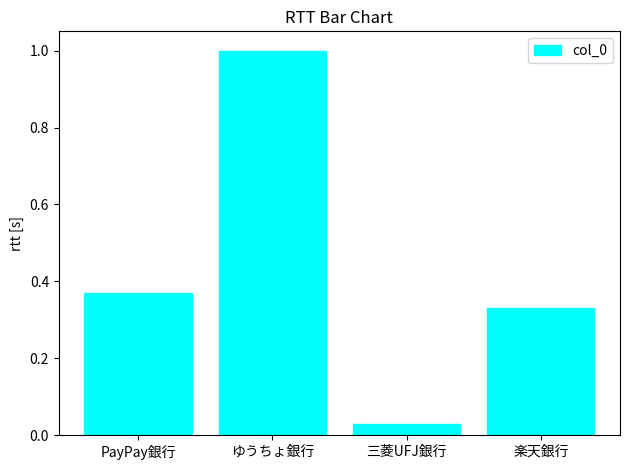

What is the greatest value displayed?

1.0